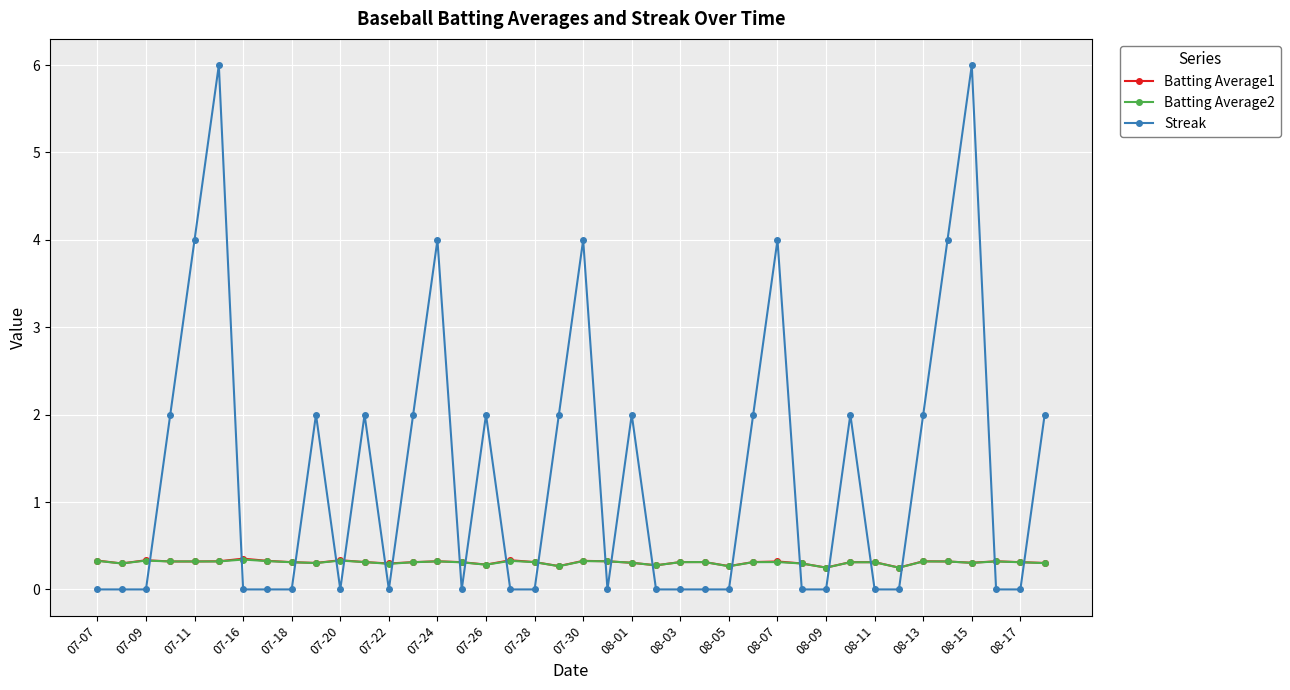

Which series has the largest total across all categories?

Streak